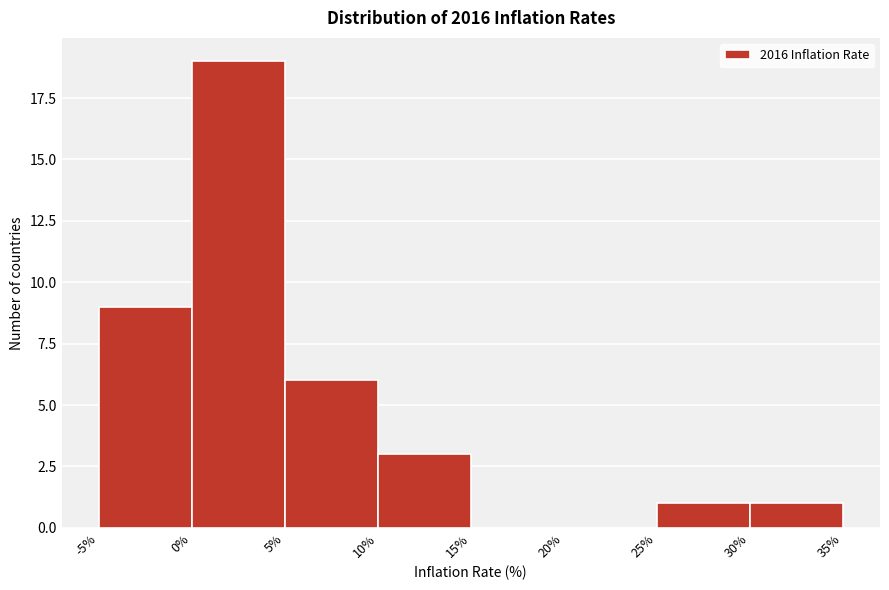

Reading left to right, list every bar in this chart as the range it spans on the x-axis followed by its height. The values are not printed on the chart, so give them approximately, as read against the axis.

-5% to 0%: 9
0% to 5%: 19
5% to 10%: 6
10% to 15%: 3
15% to 20%: 0
20% to 25%: 0
25% to 30%: 1
30% to 35%: 1